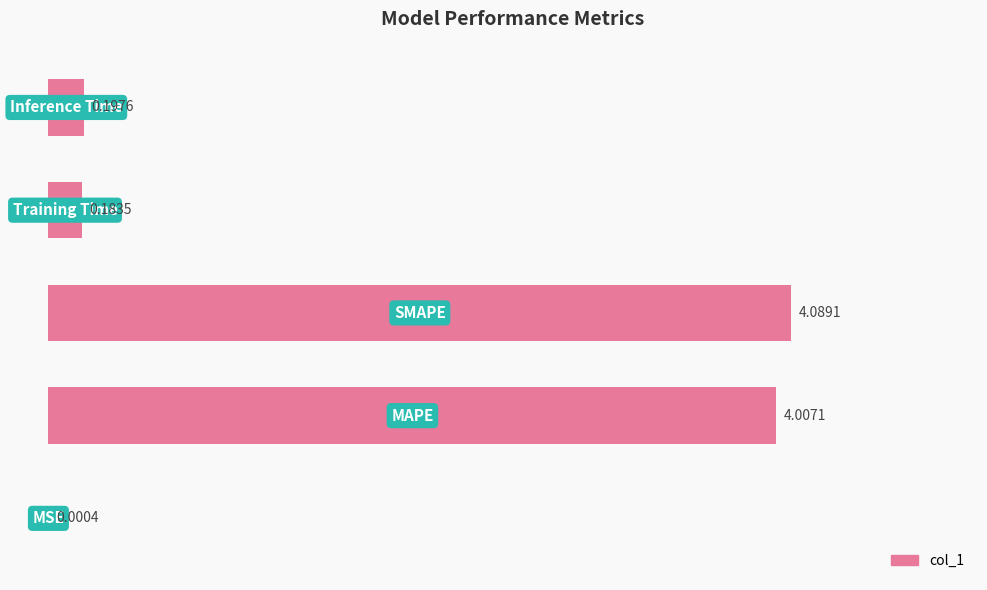

What is the sum of all values?

8.5